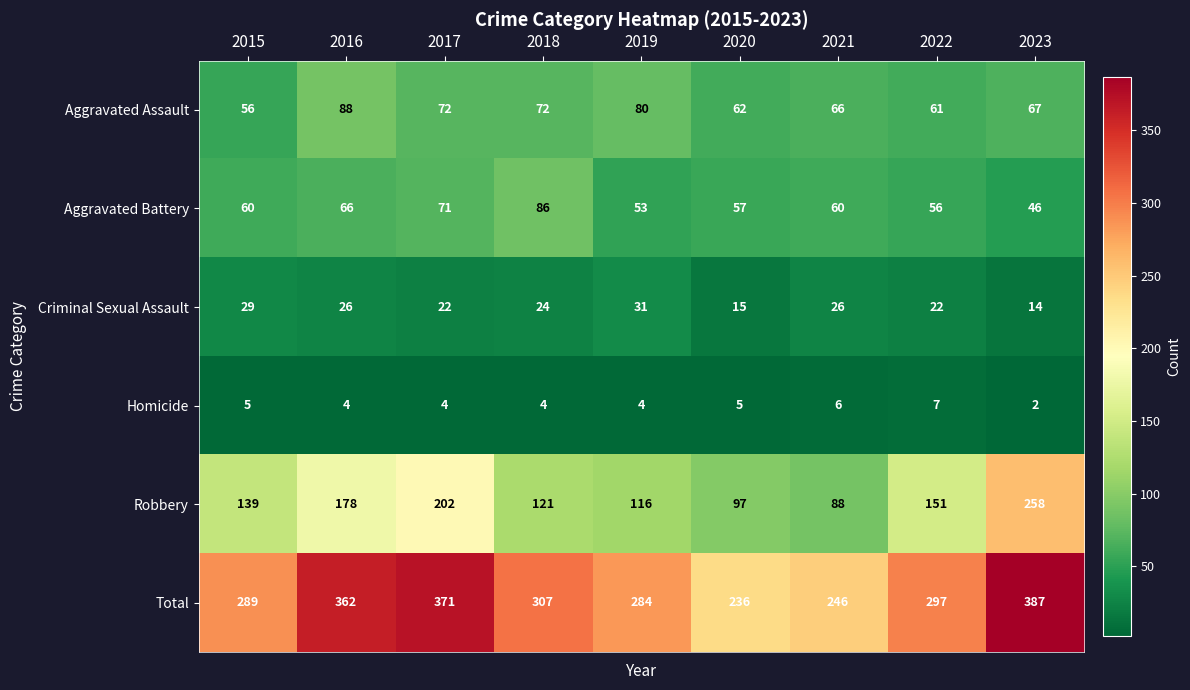

The value of Total at 2016 is 629. True or false?

False